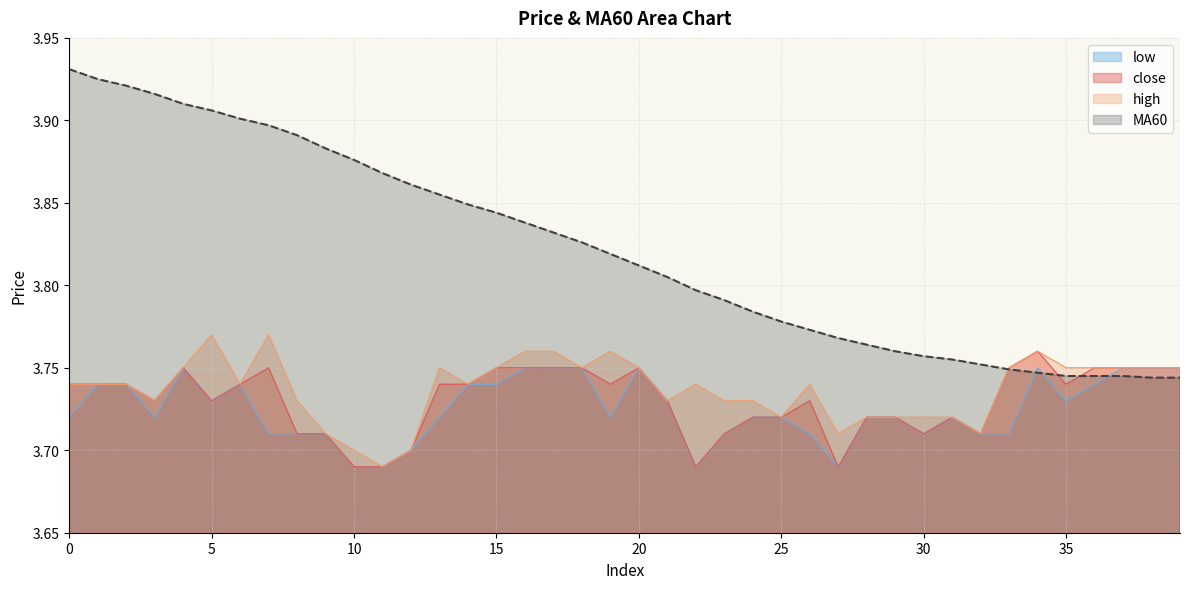

Rank the series by their maximum value, from lowest to highest.

low, close, high, MA60